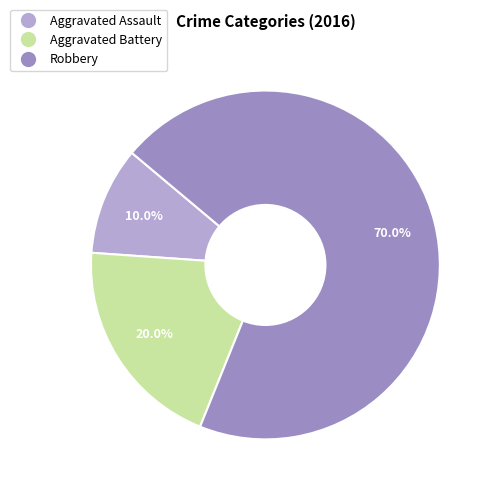

How much of the chart is everything except Robbery?

30.0%